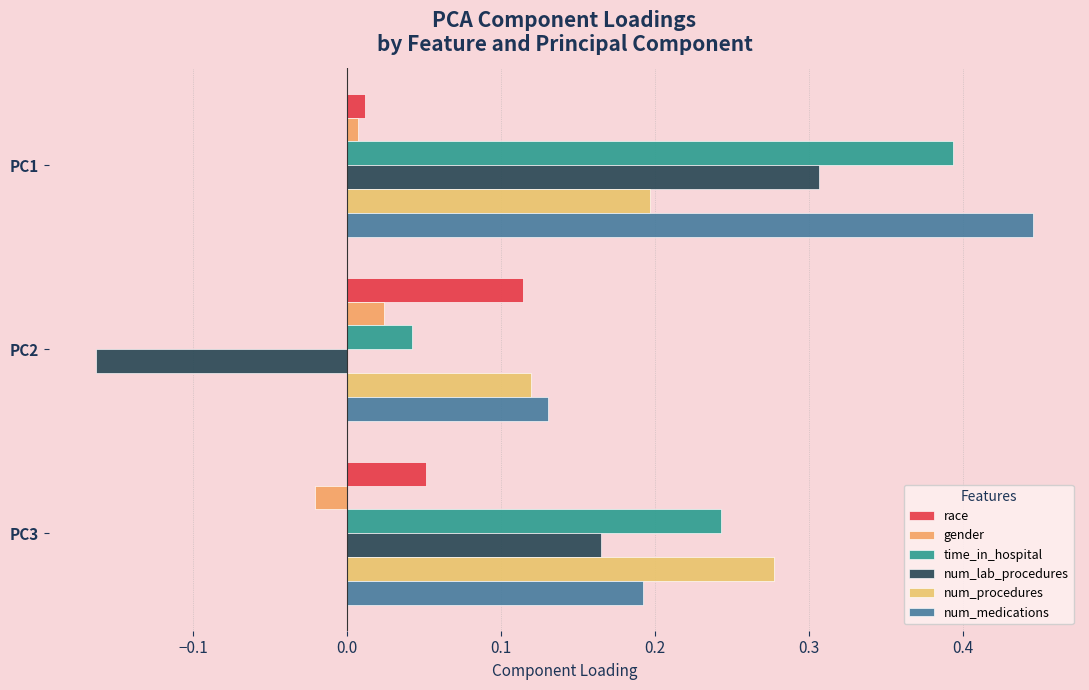

How many categories are shown in the chart?

3